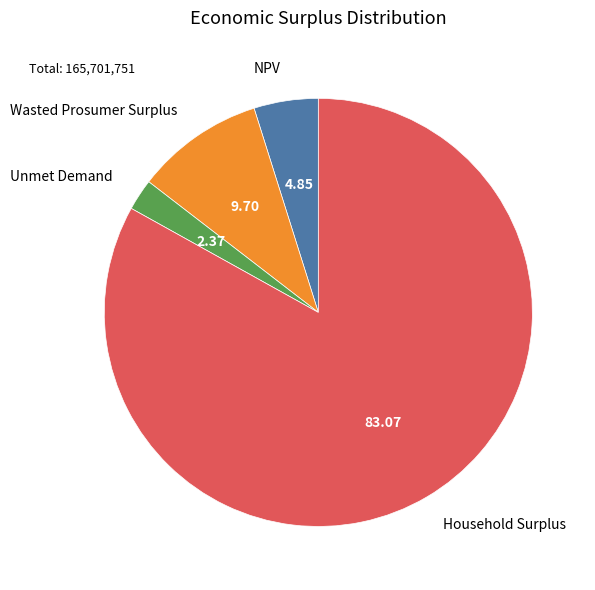

Does Household Surplus represent more than half of the total?

Yes